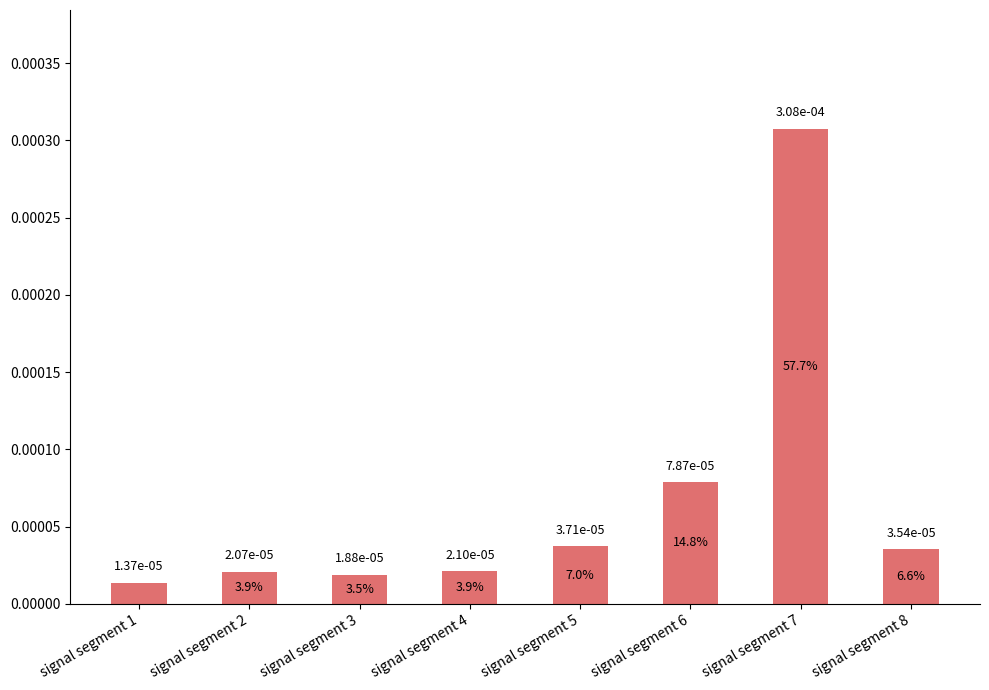

At which label is the value closest to 0?

signal segment 1